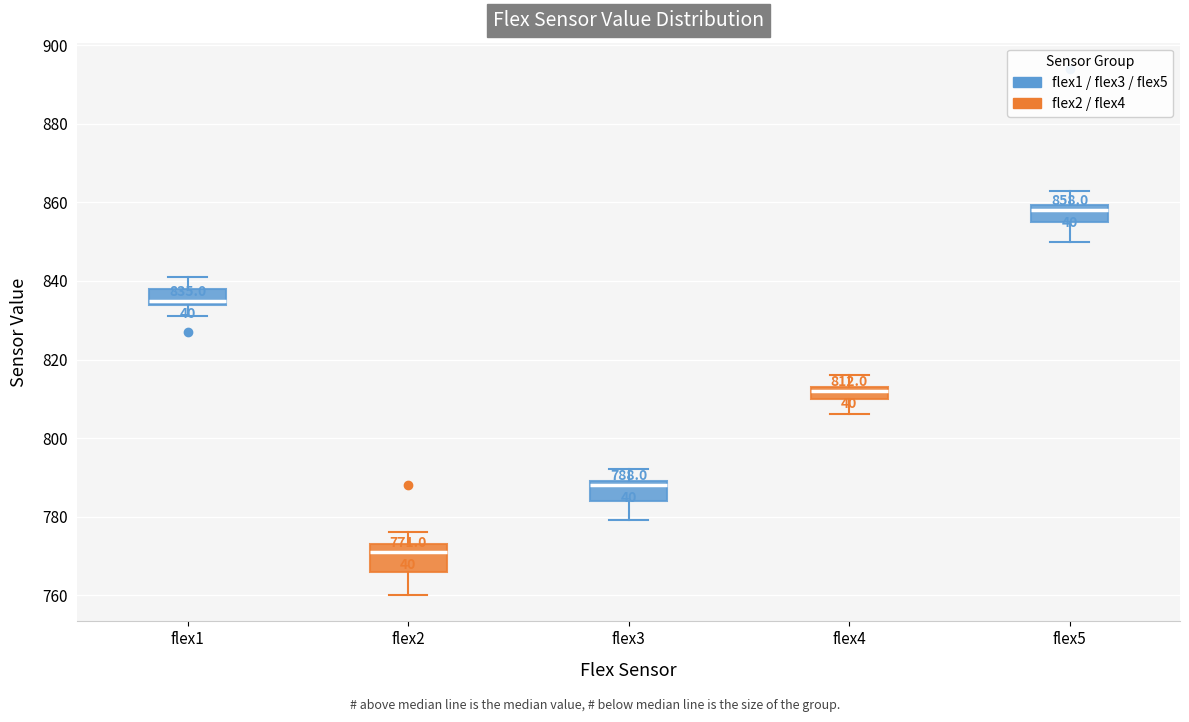

Which box is the tallest, from its lower edge to its upper edge?

flex2